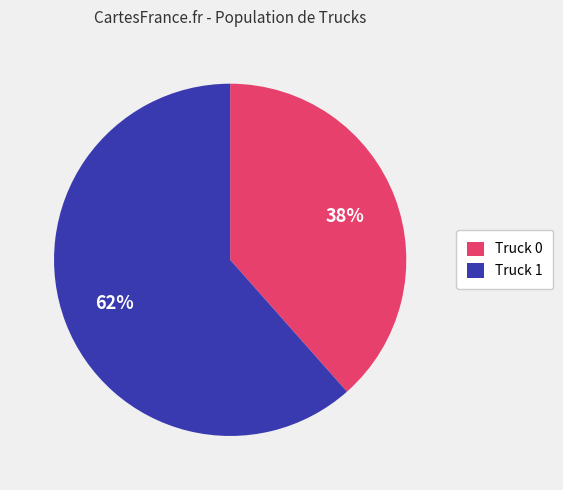

What is the ratio of the value at Truck 1 to the value at Truck 0?

1.6